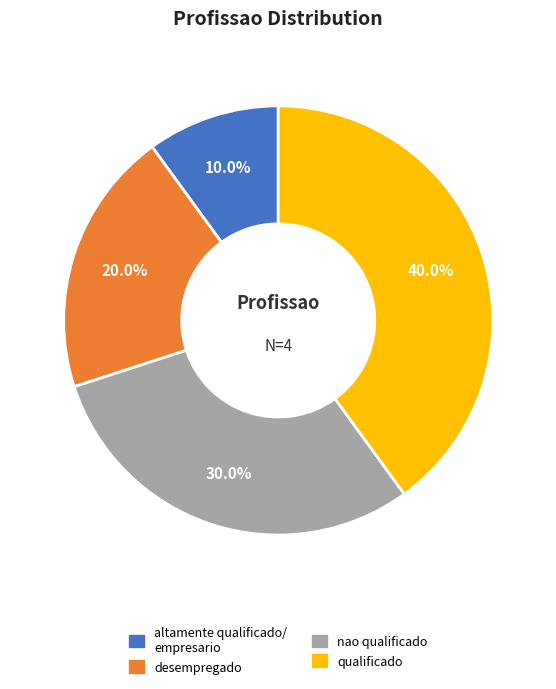

How many slices are in this pie chart?

4